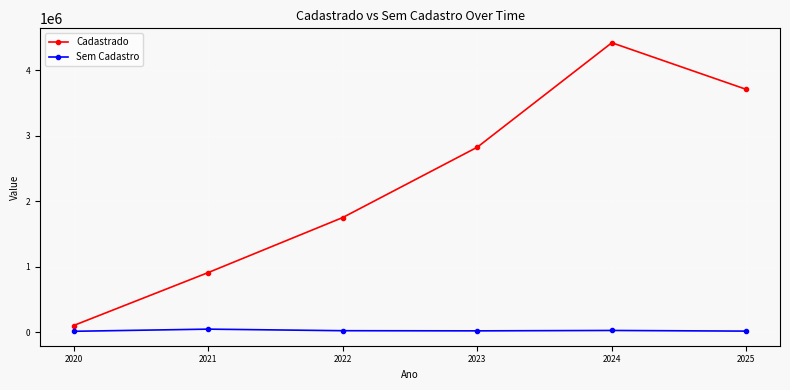

Does the chart display data point markers on the line(s)?

Yes